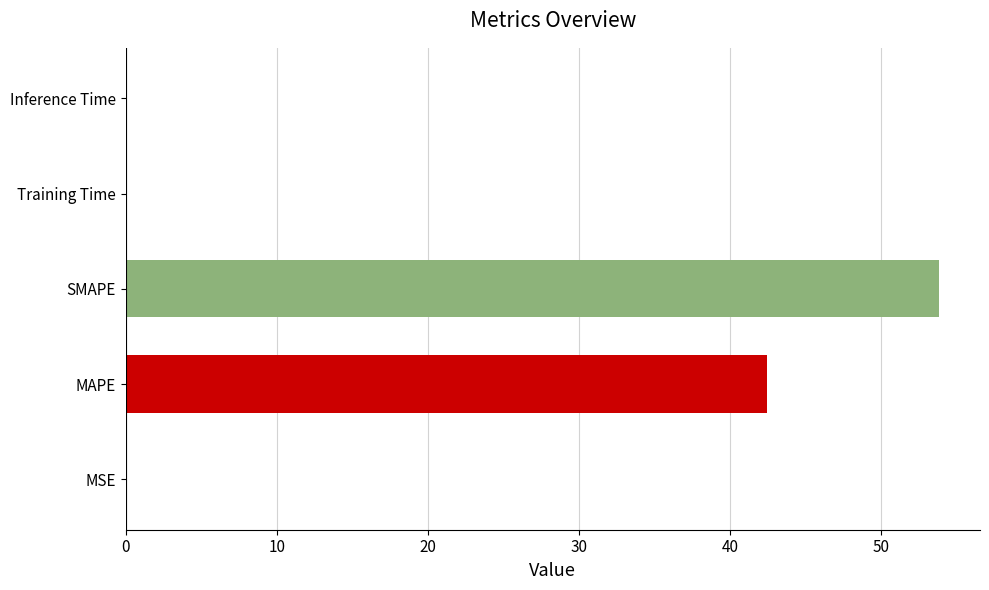

What is the sum of all values?

96.4